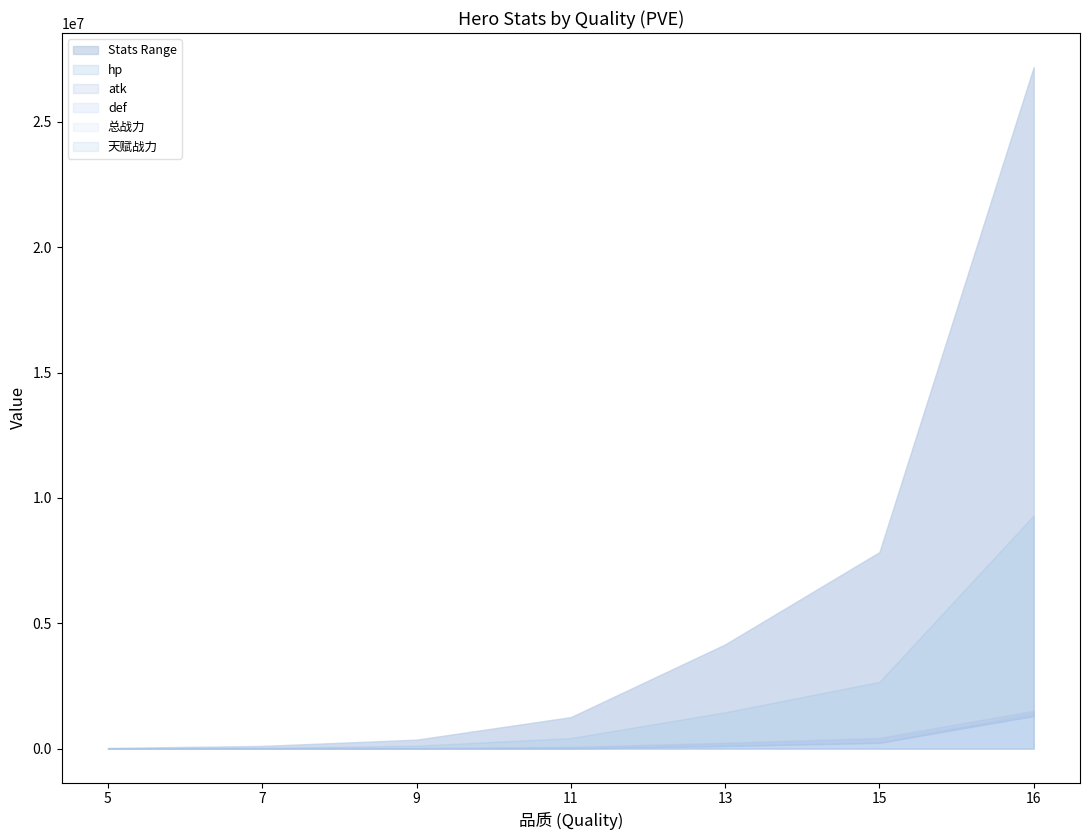

The def series shows 381303.3 at 15. True or false?

True